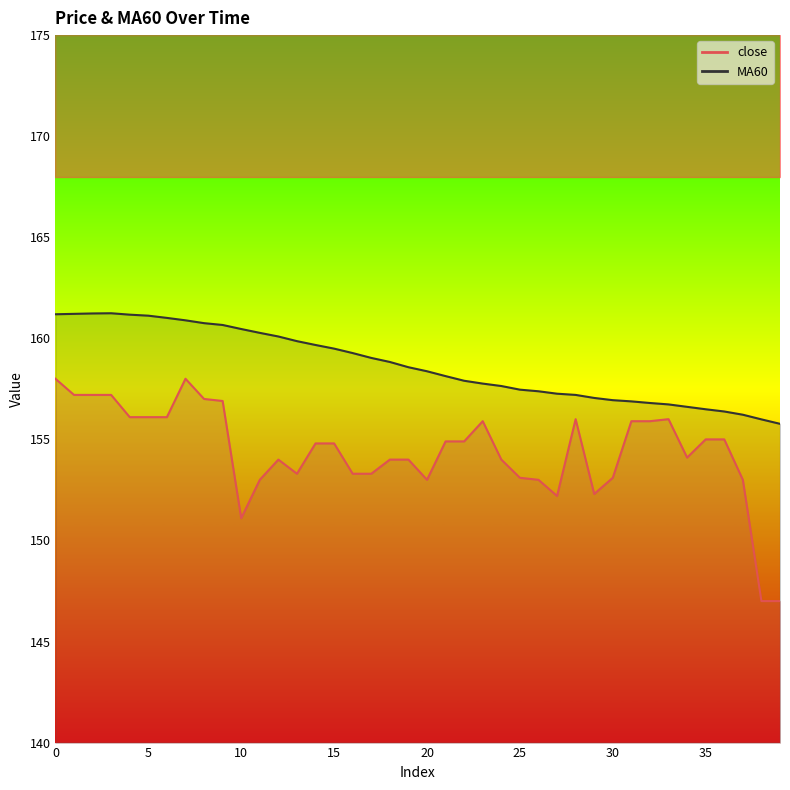

How many interior local peaks does the close series have?

5